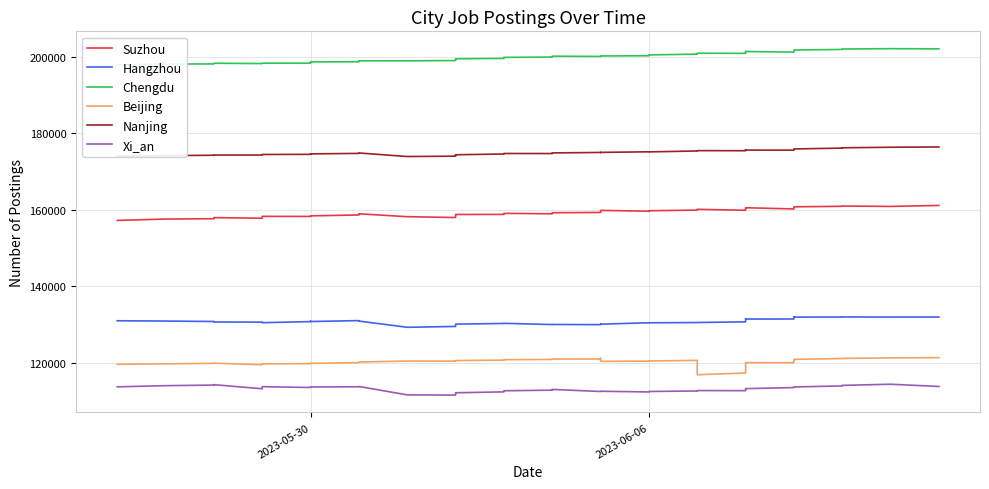

What is the sum of all Nanjing values?

7001393